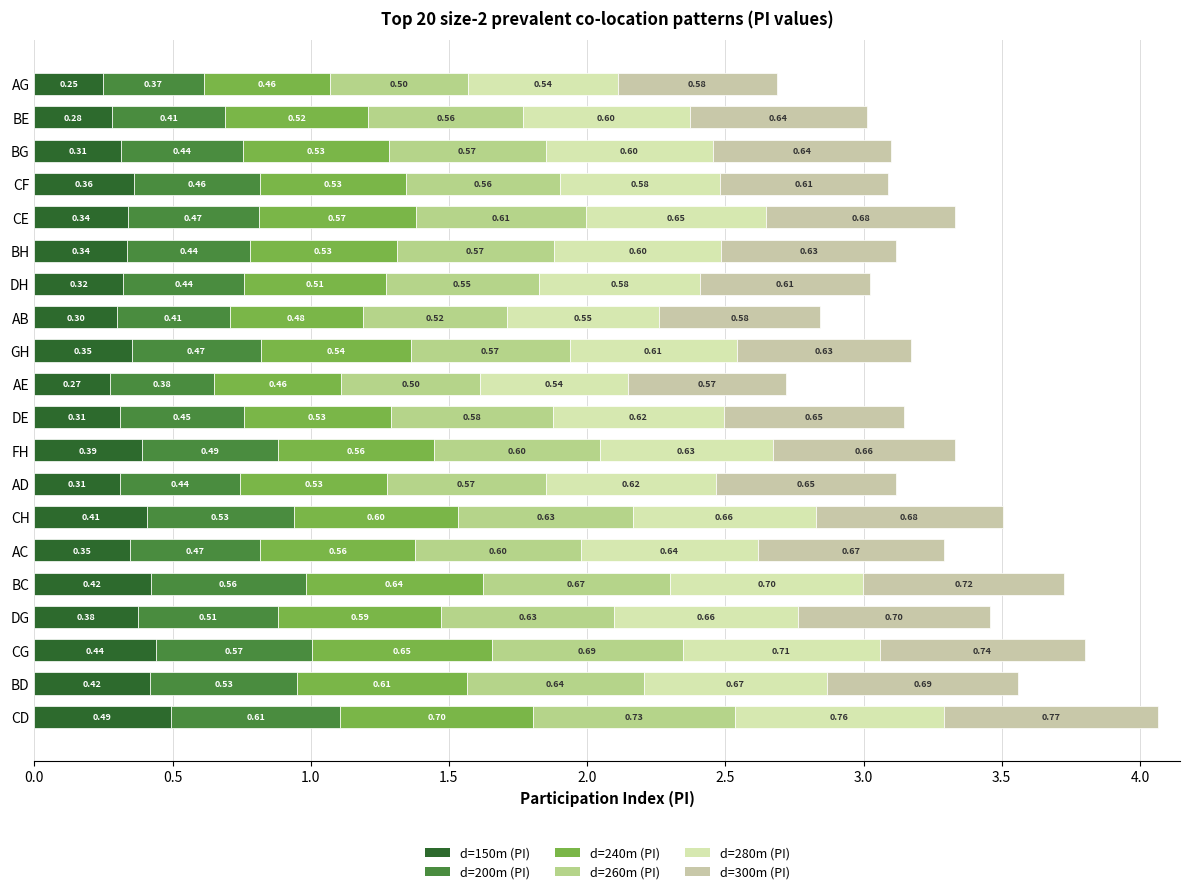

How many series are shown in this chart?

6